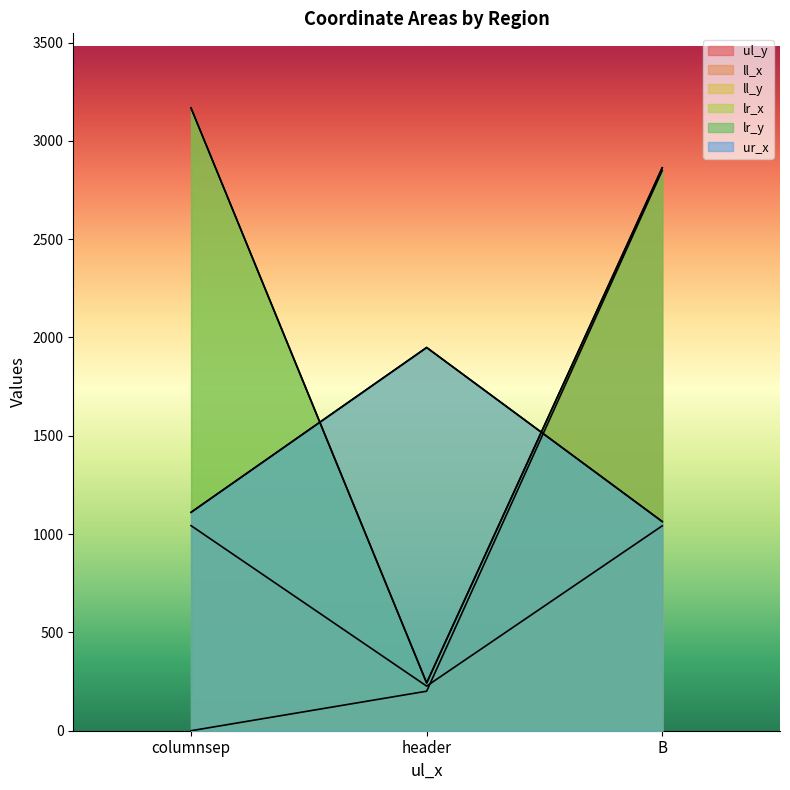

Which series has the largest total across all categories?

ll_y